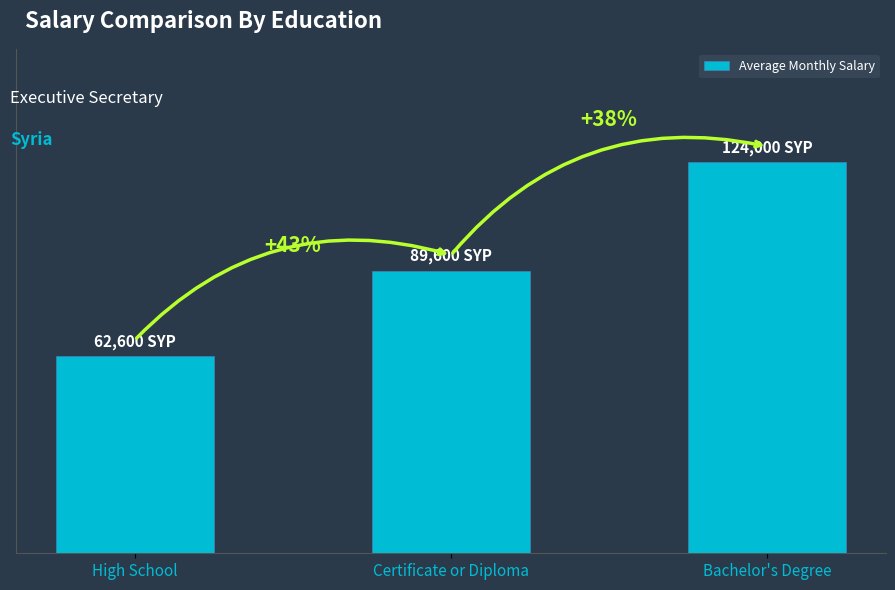

What is the sum of the values at Certificate or Diploma and Bachelor's Degree?

213600